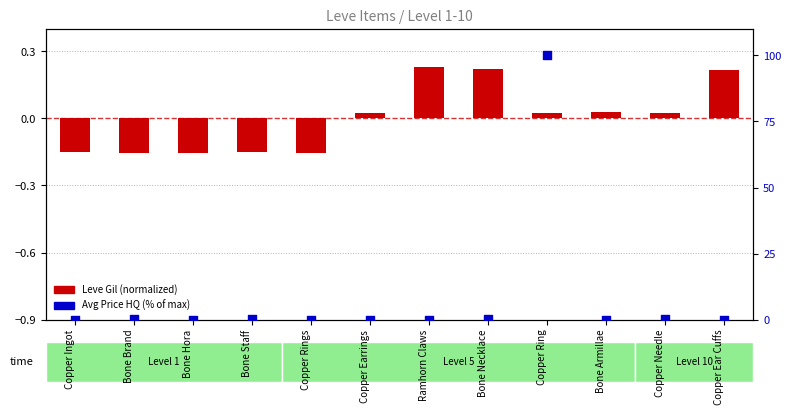

At which category is the sum across all series the highest?

Copper Ring